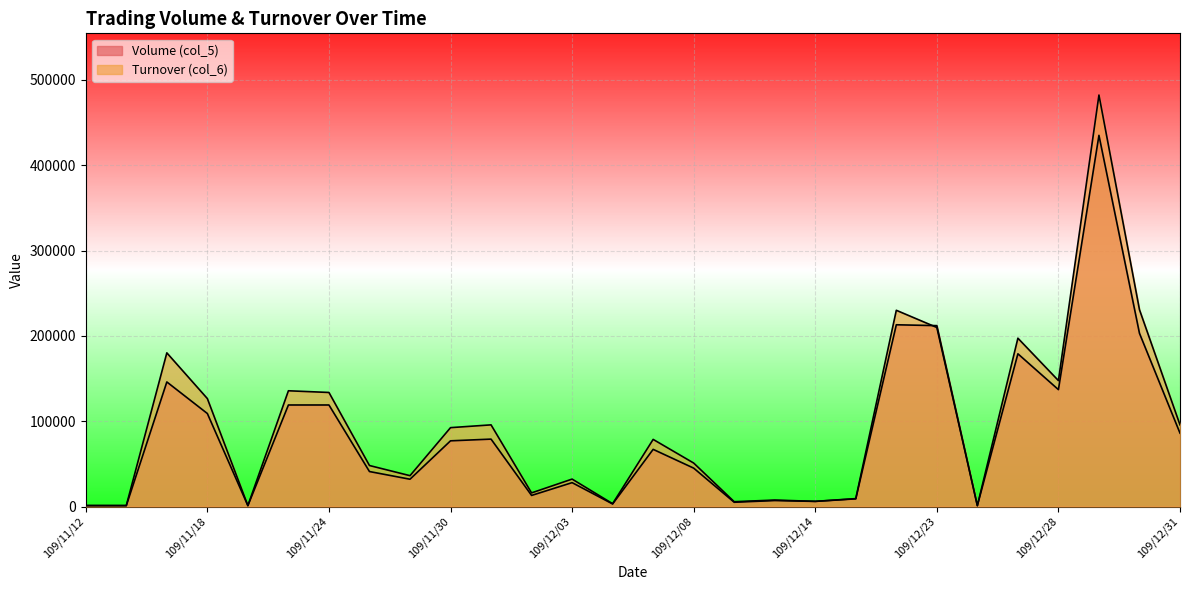

Which series has the largest total across all categories?

Turnover (col_6)